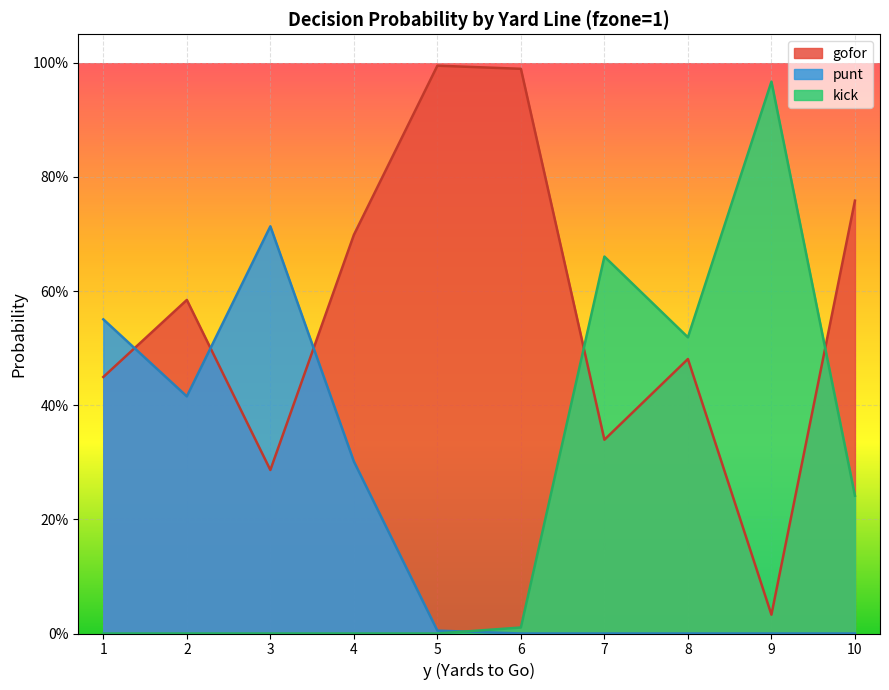

What is the difference between the maximum and minimum values in the punt series?

0.7